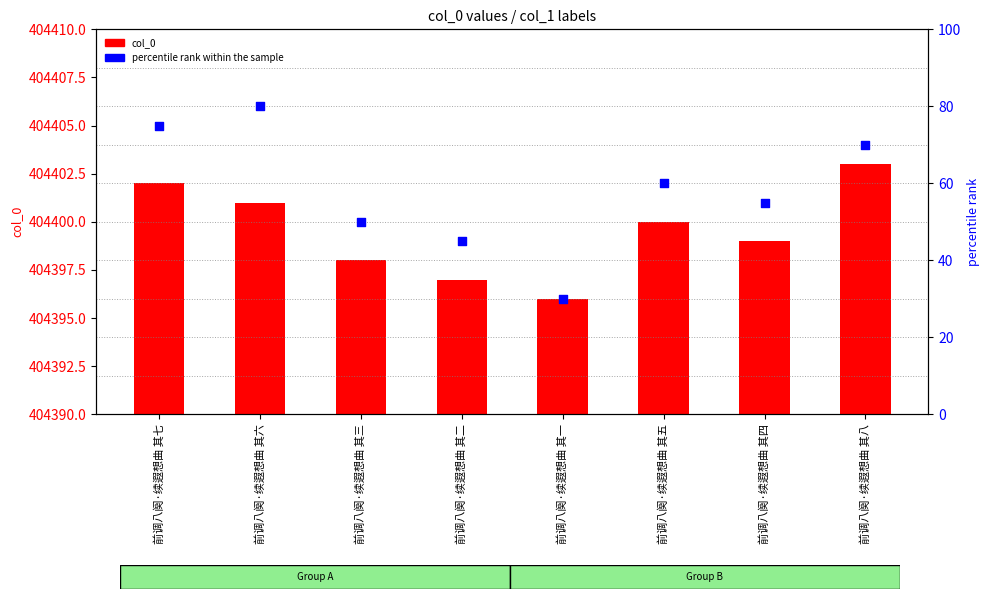

At how many categories does at least one series exceed 115578?

8